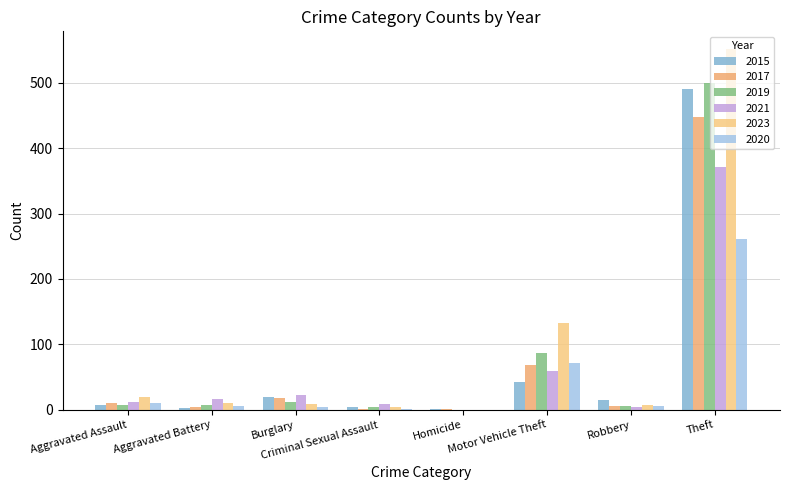

Which label corresponds to the smallest value in the chart?

Homicide